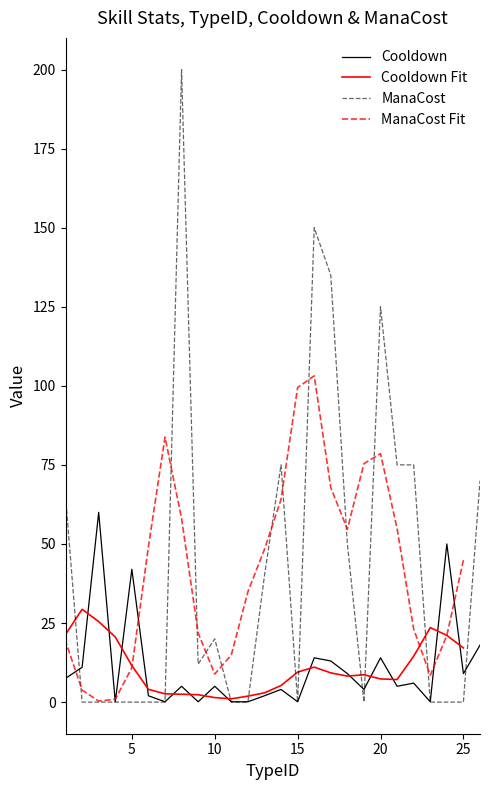

True or false: Cooldown has a value of 74.0 at 5.

False